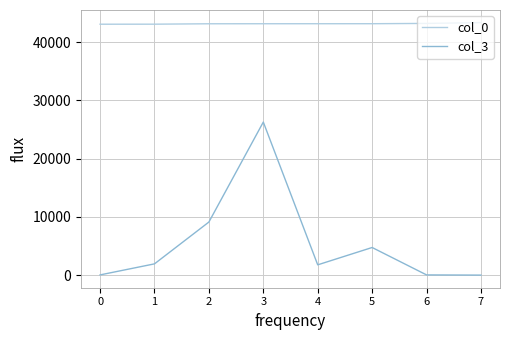

Does the chart display data point markers on the line(s)?

No